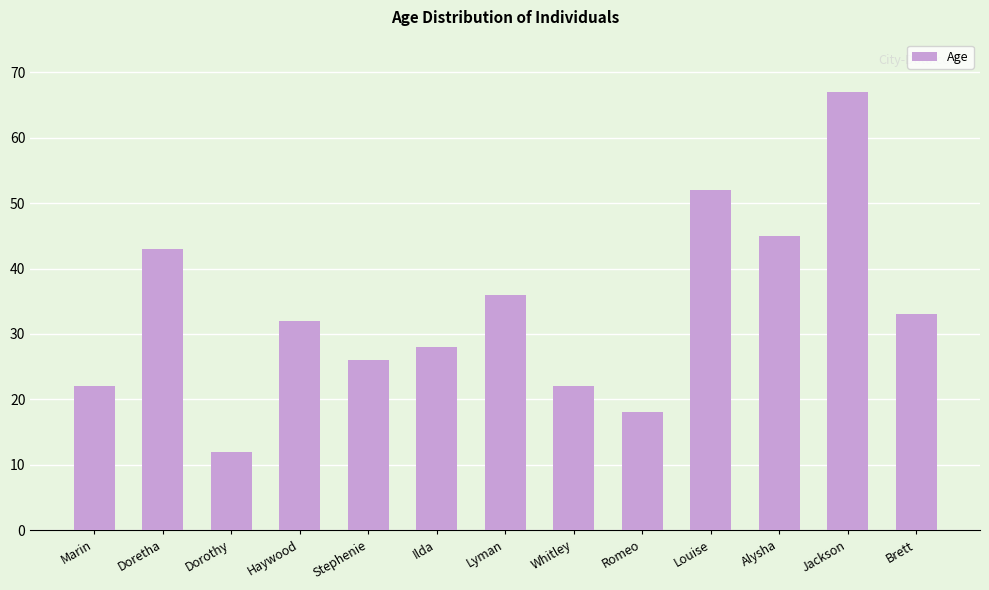

Count the number of data series in this chart.

1